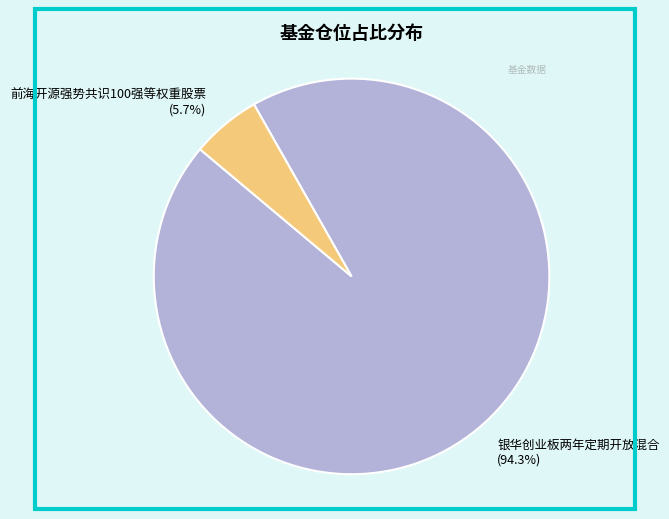

To the nearest percent, what is the difference between the largest and smallest slice percentages?

89%